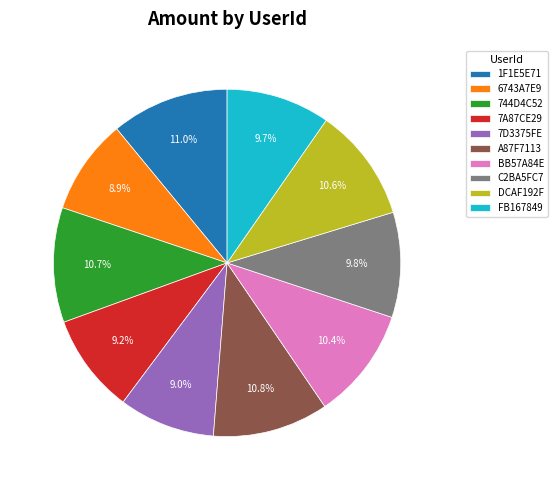

Count the number of slices in the pie.

10